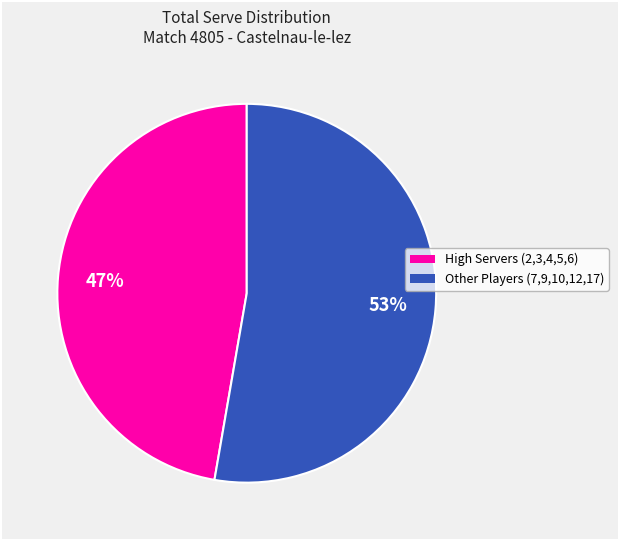

Is there any slice that represents more than half of the pie?

Yes